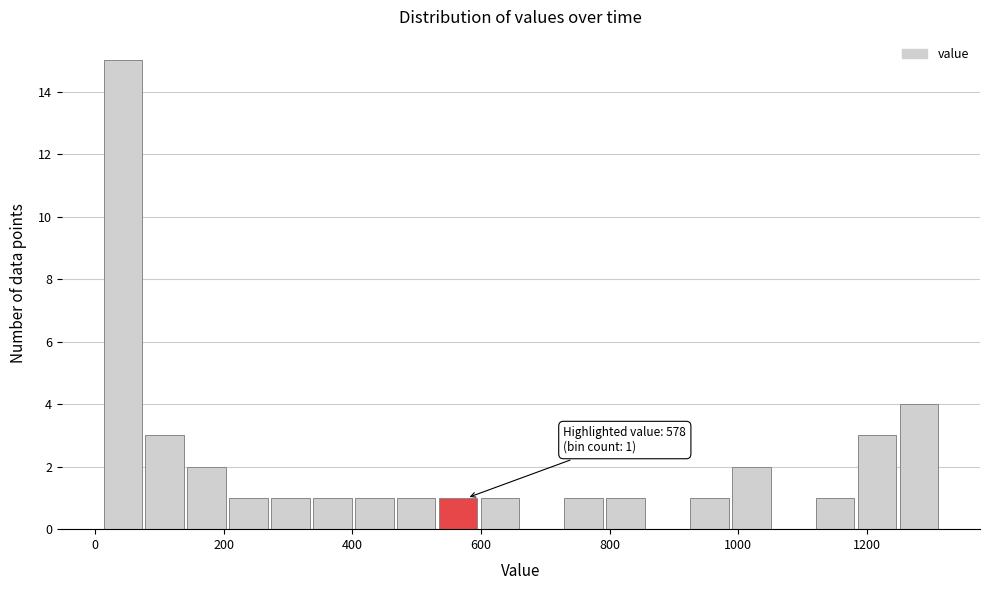

Around what value on the x-axis is the tallest bar? Give the approximate position of its centre, as read against the axis.

40